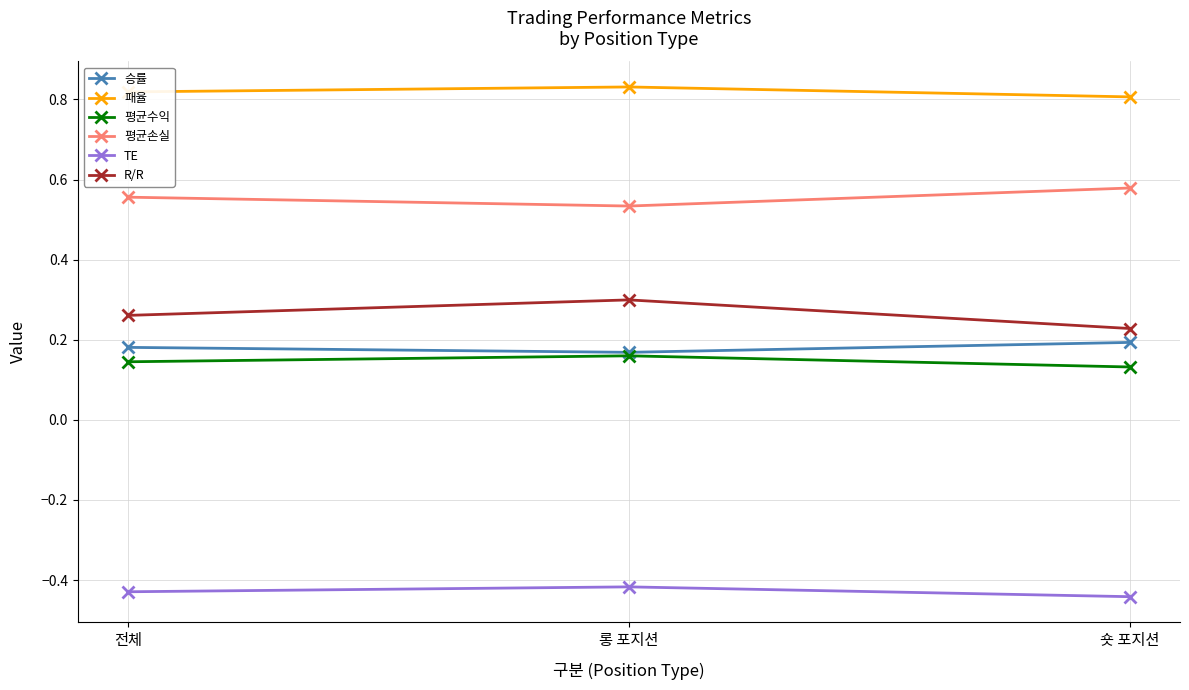

At how many categories does at least one series exceed 0?

3